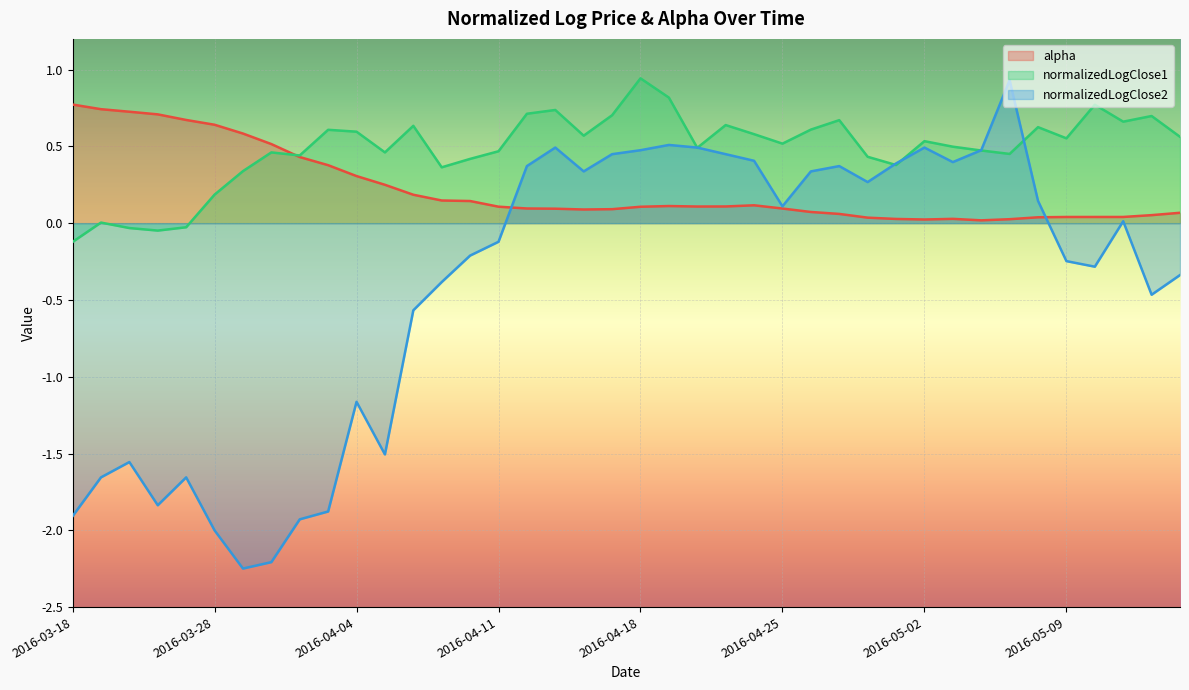

In normalizedLogClose1, how many points are lower than both neighbors (excluding endpoints)?

11